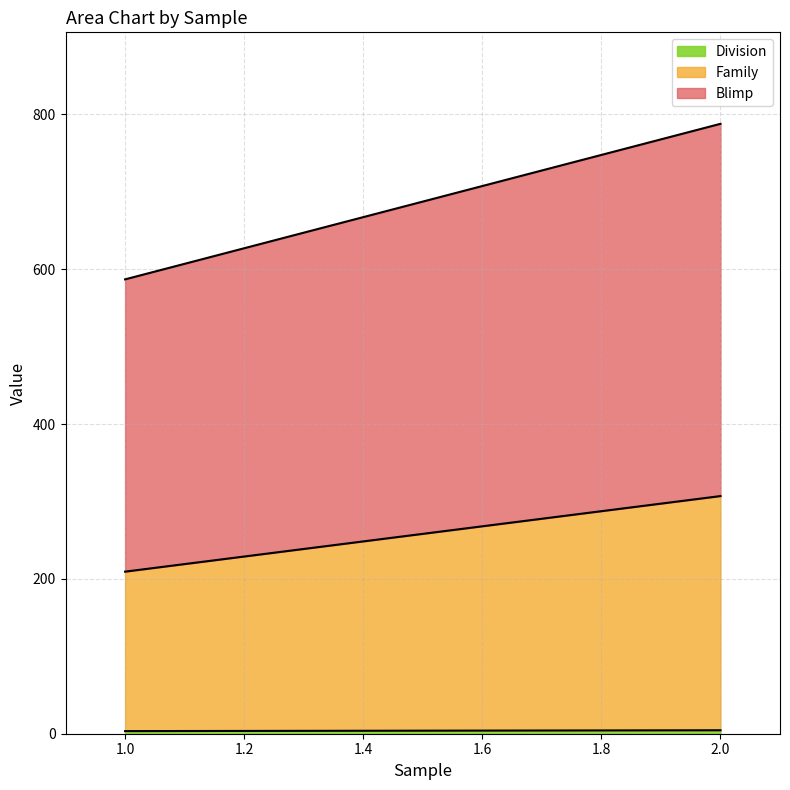

At which category is the sum across all series the highest?

2.0